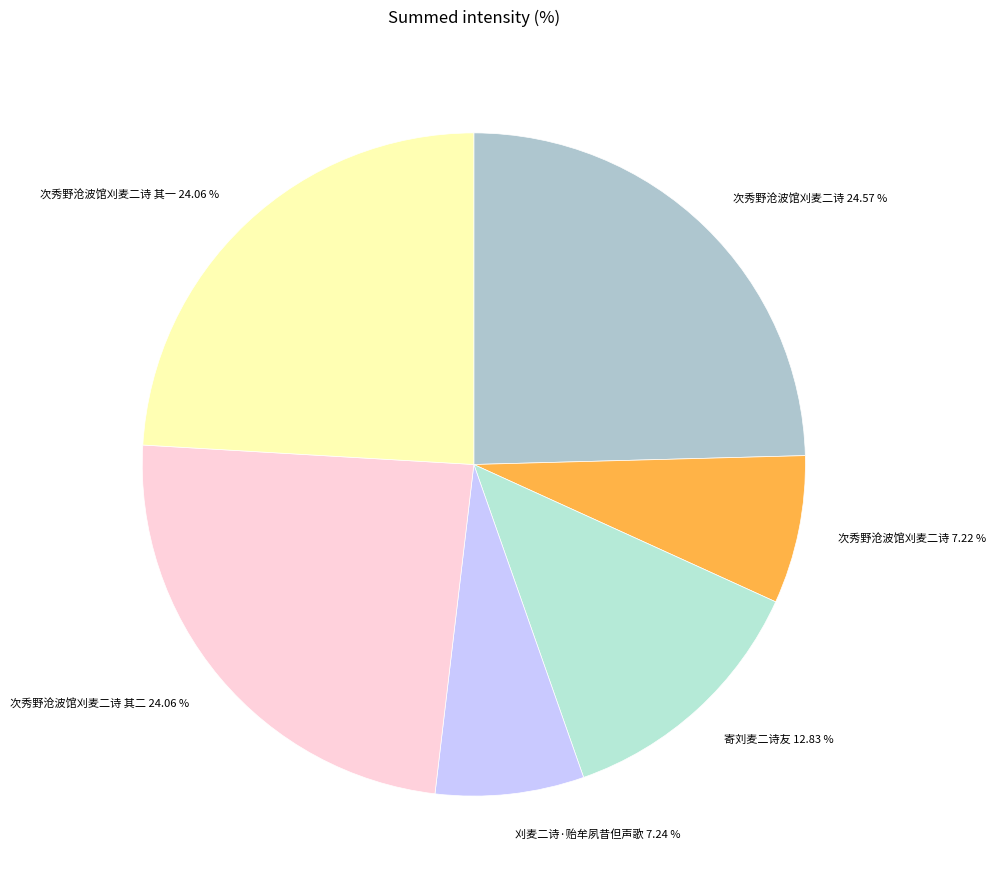

How many slices are in this pie chart?

6